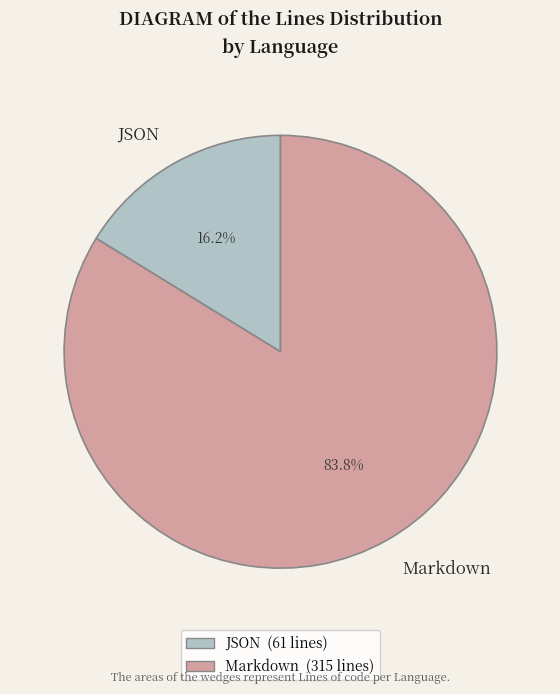

To the nearest percent, what percentage of the pie is JSON?

16%